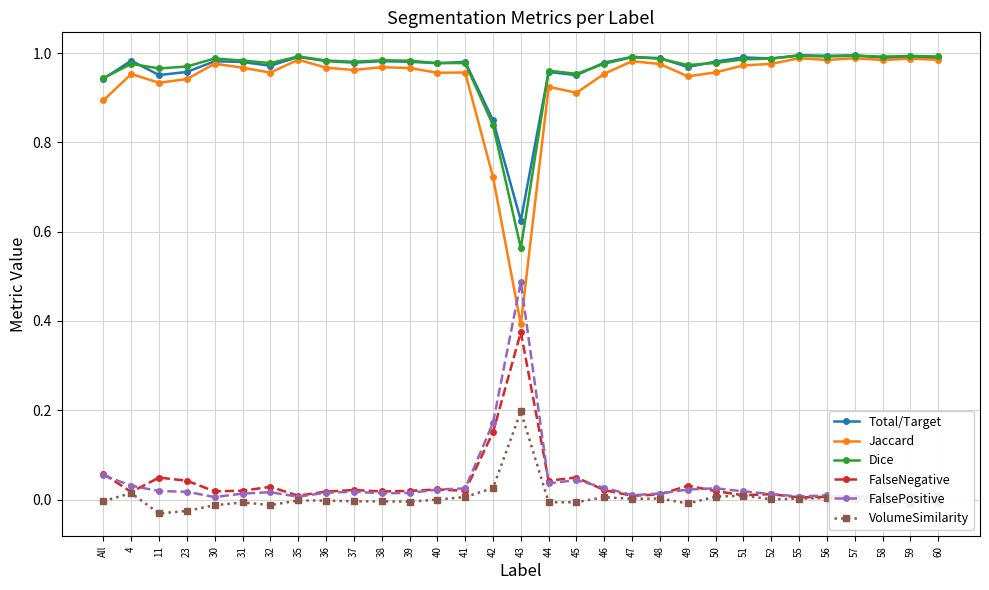

Where is the first local minimum for VolumeSimilarity?

11